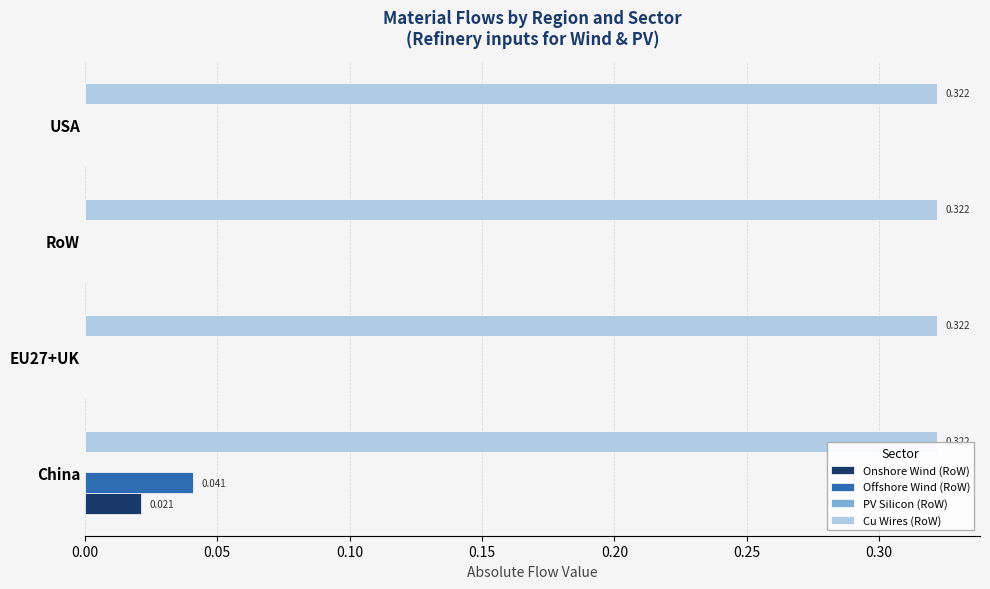

Which series has the largest range (max minus min)?

Offshore Wind (RoW)